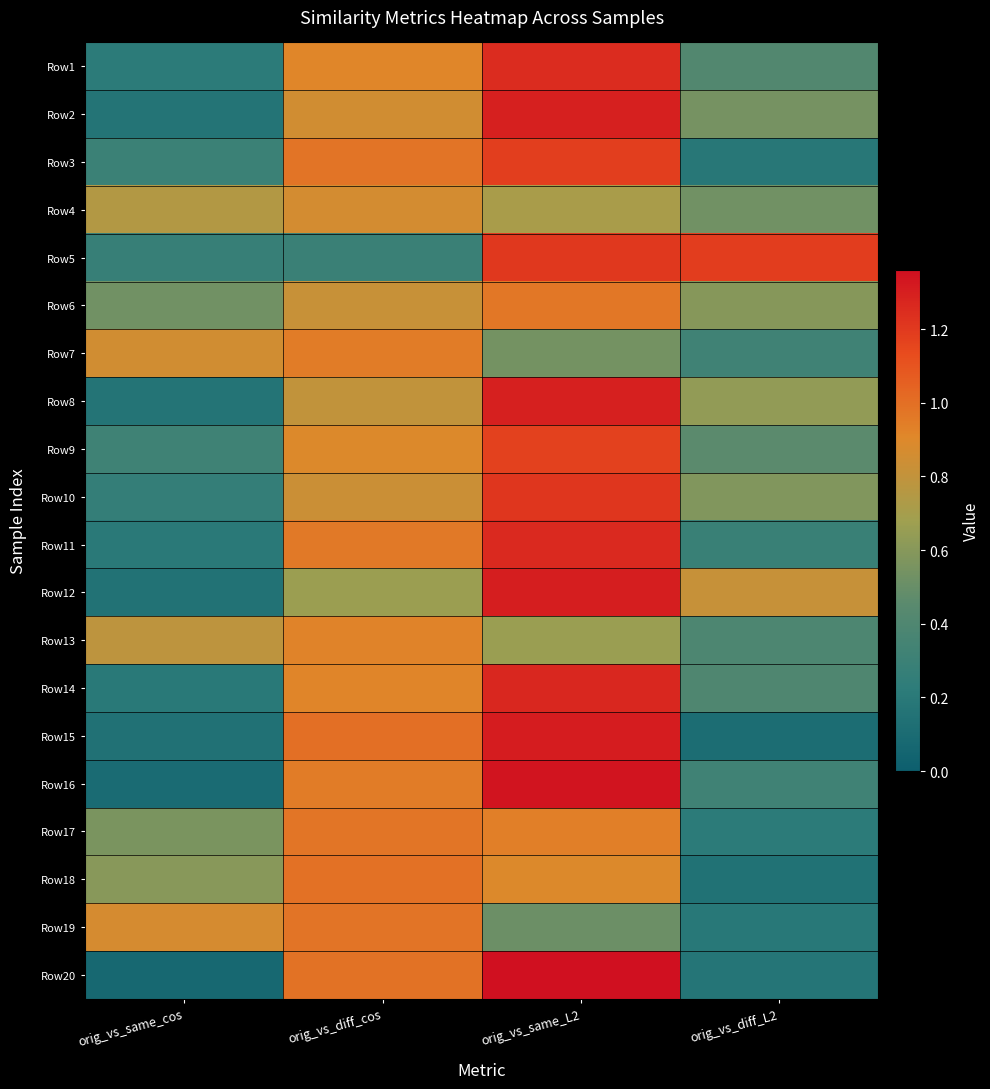

What is the difference between the highest and lowest values at orig_vs_diff_cos?

0.7